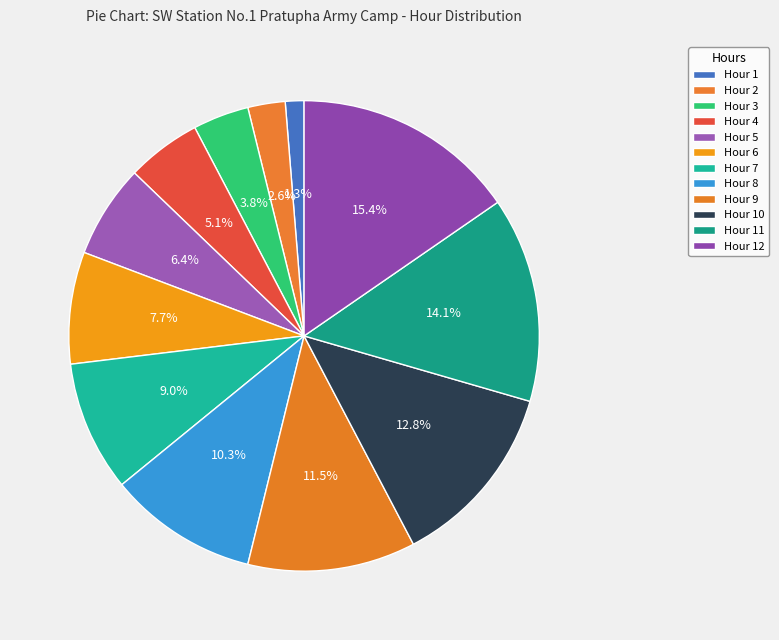

What is the smallest slice in the pie chart?

1